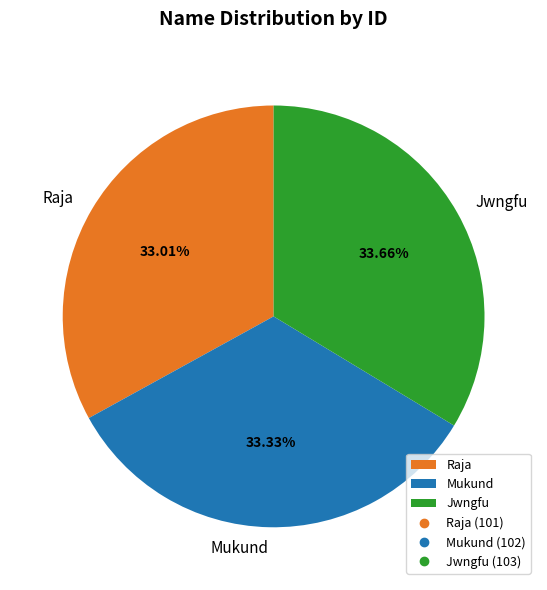

Is it true that Raja is 44% of the pie?

False